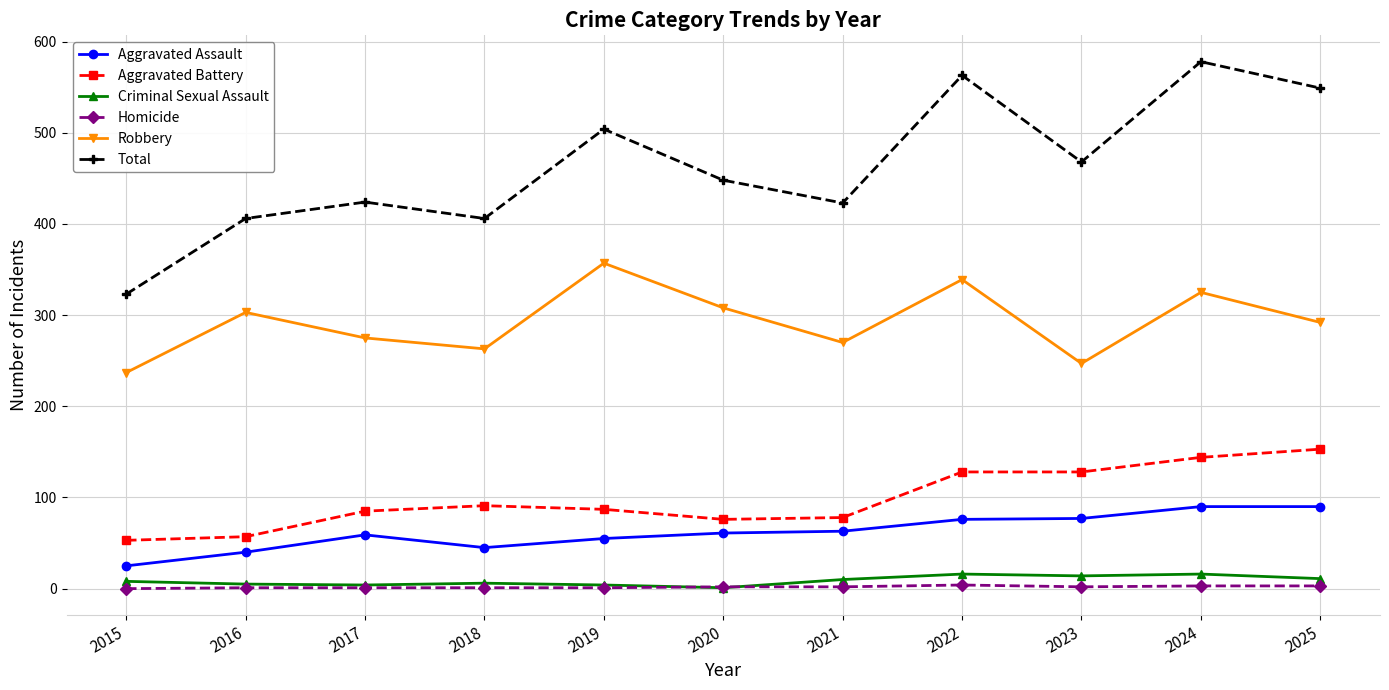

What is the spread (max minus min) of values at 2023?

466